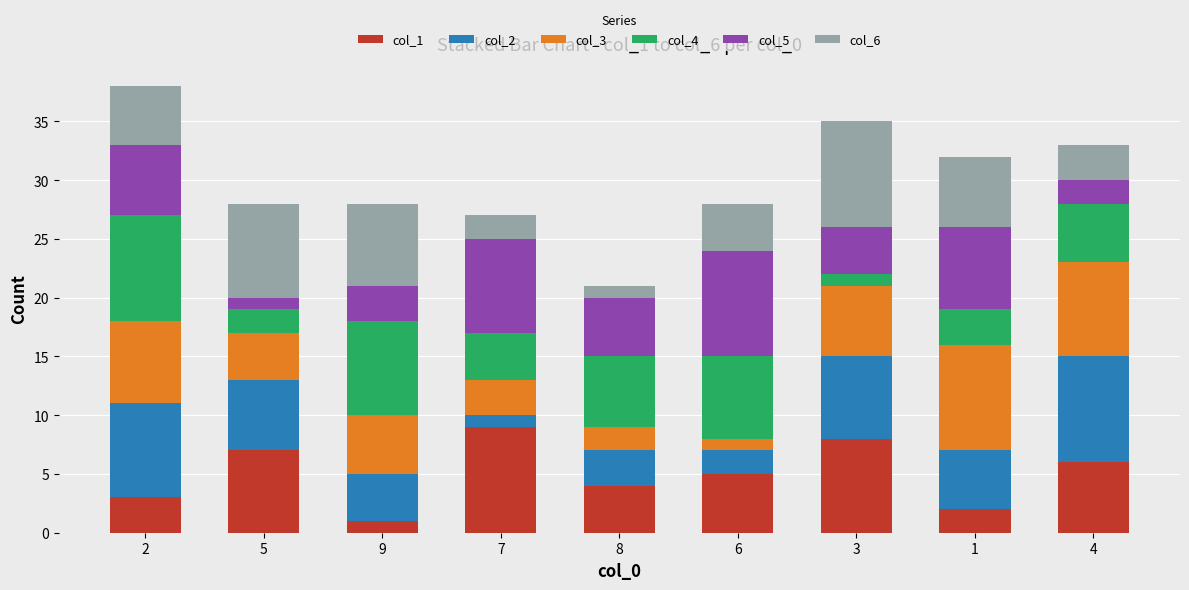

List the series in order of their peak value, highest first.

col_1, col_2, col_3, col_4, col_5, col_6